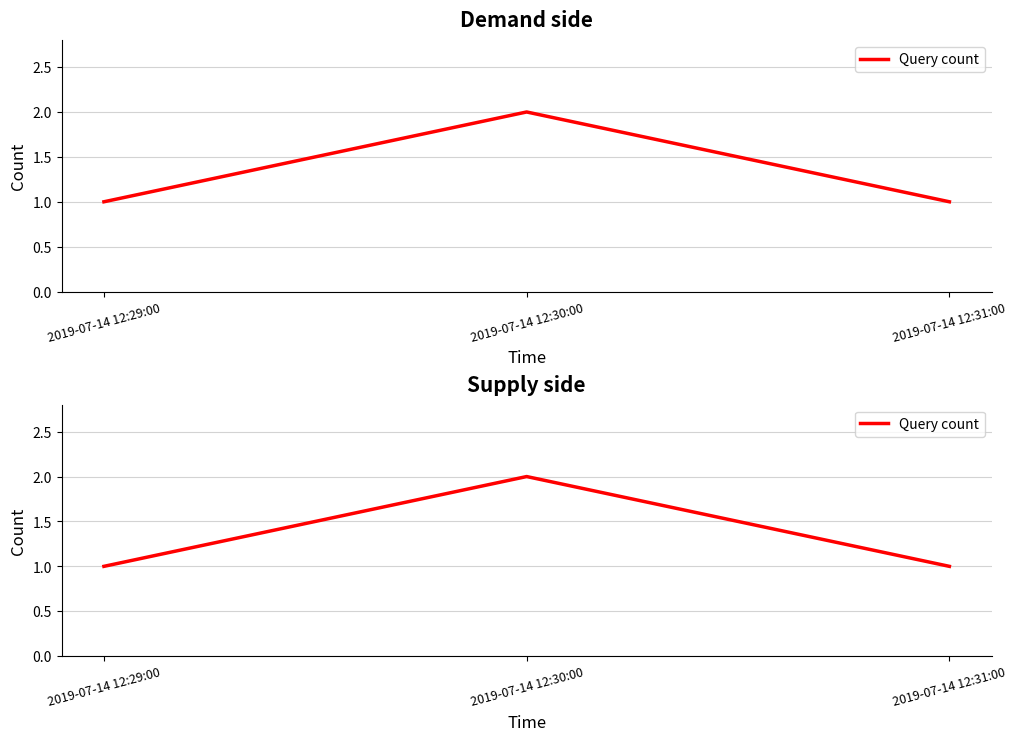

What is the label of the 3rd point from the right?

2019-07-14 12:29:00